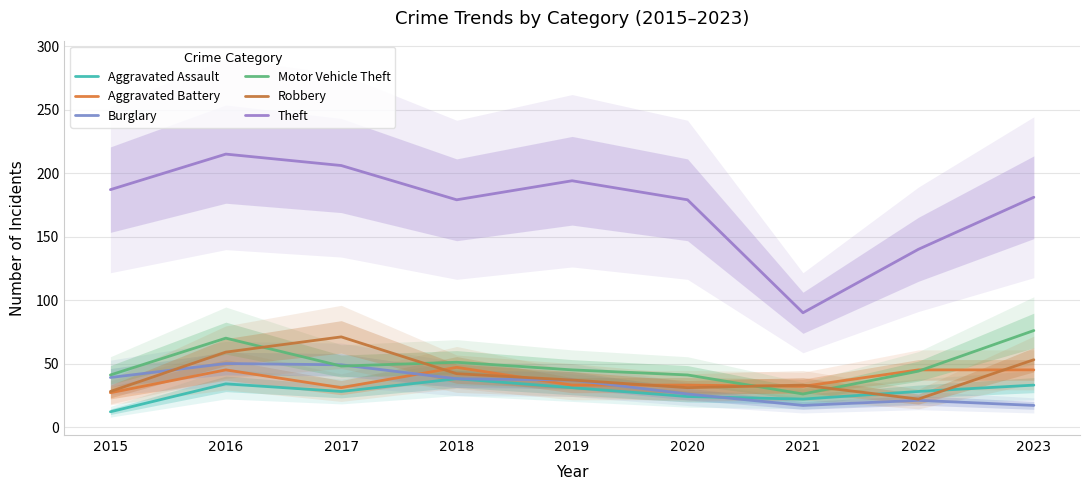

In Robbery, how many points are lower than both neighbors (excluding endpoints)?

2